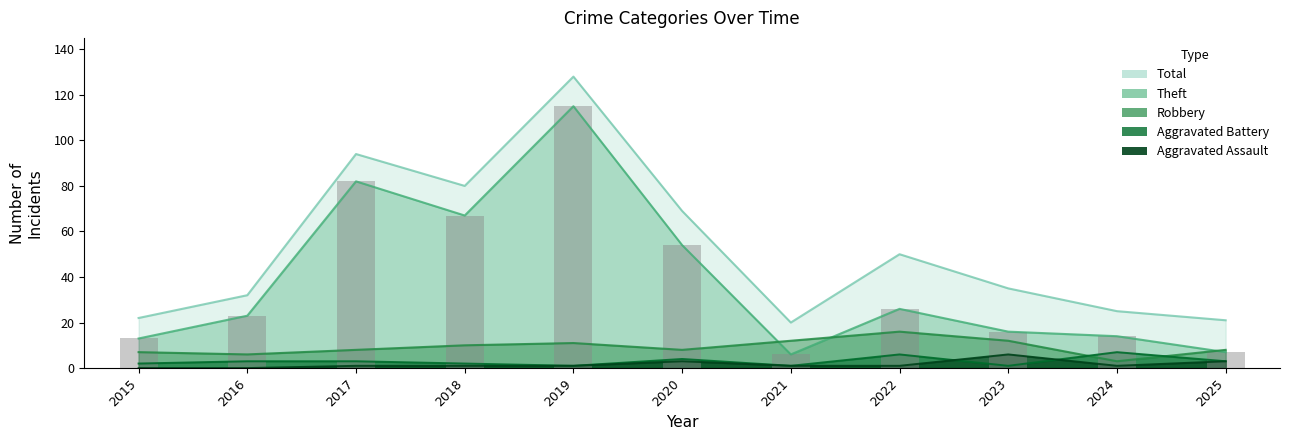

Reading left to right, list all the values displayed in this chart.

Theft: 13	23	82	67	115	54	6	26	16	14	7
Robbery: 7	6	8	10	11	8	12	16	12	3	8
Aggravated Battery: 2	3	3	2	1	4	1	6	1	7	3
Aggravated Assault: 0	0	1	1	1	3	1	1	6	1	3
Total: 22	32	94	80	128	69	20	50	35	25	21